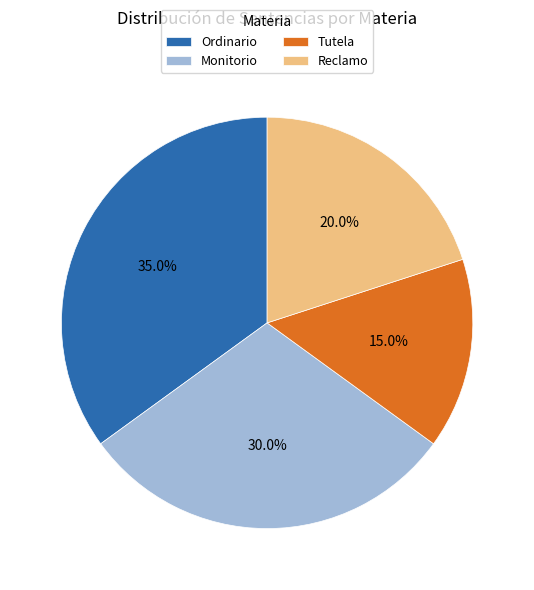

What is the total percentage of Monitorio and Tutela?

45.0%